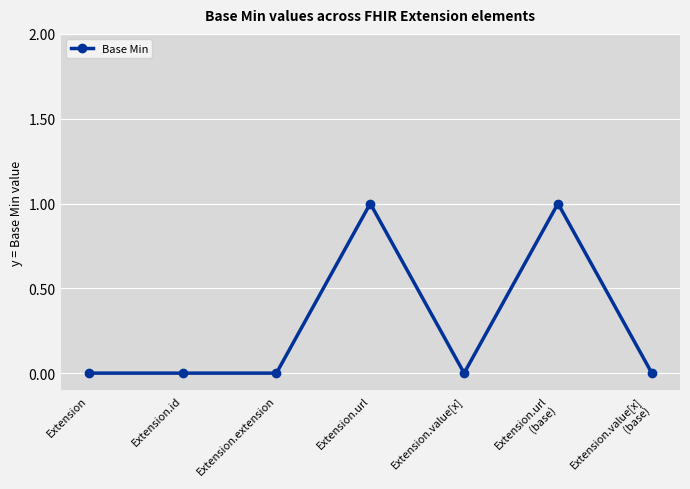

What is the change in value from Extension.extension to Extension.url?

+1